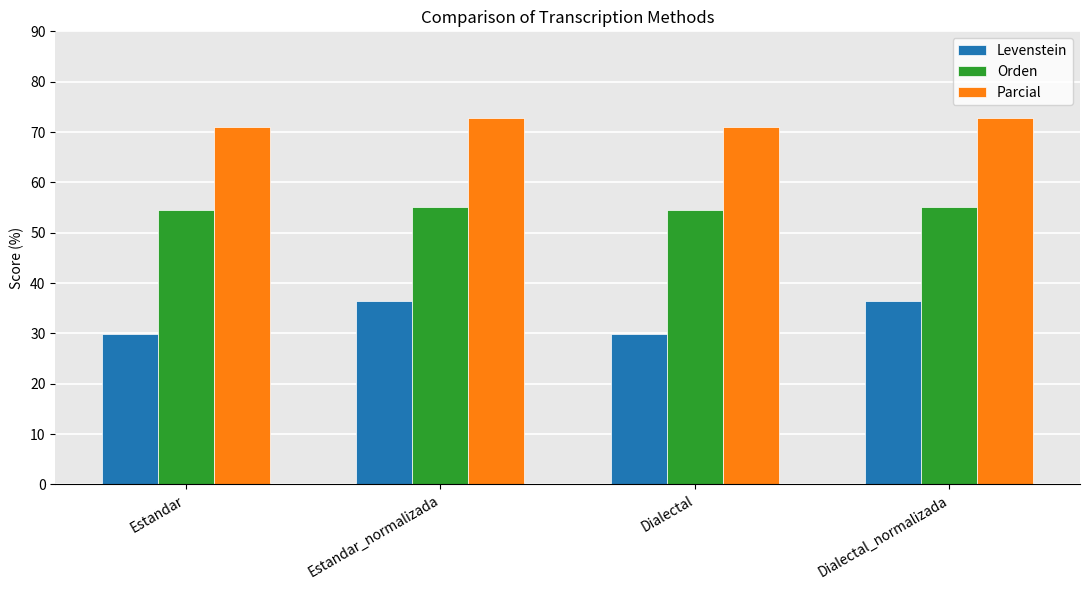

What are all the series names shown in the legend?

Levenstein, Orden, Parcial